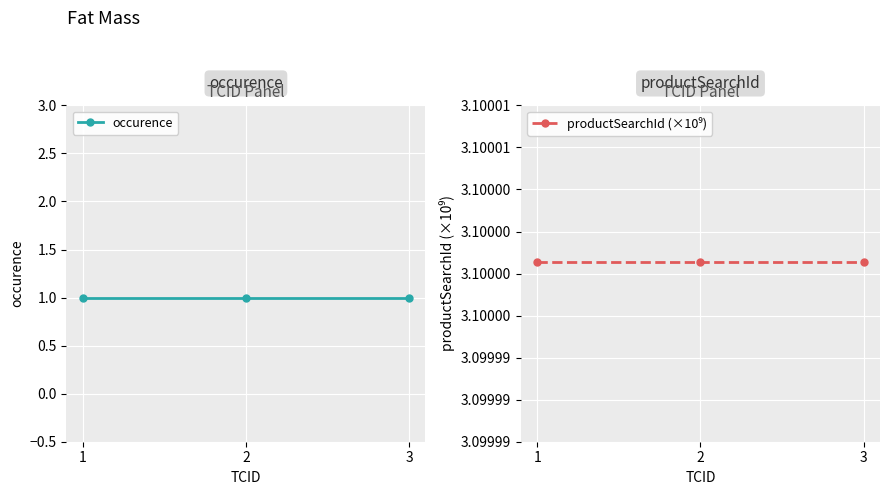

What is the maximum value for occurence?

1.0